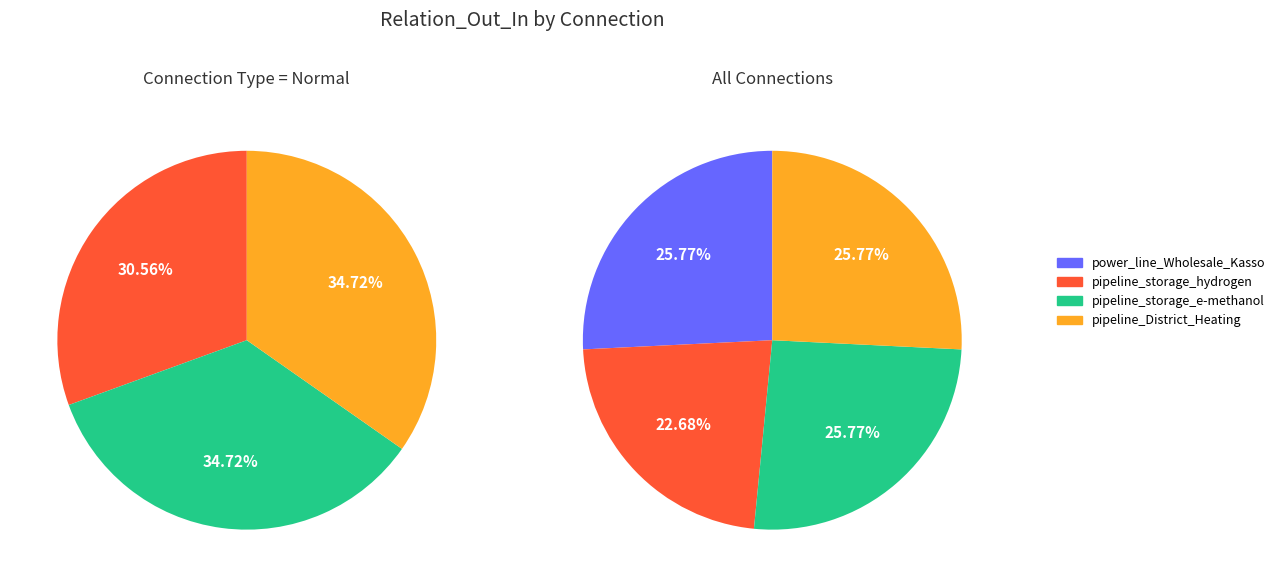

Does pipeline_District_Heating account for over 50% of the chart?

No